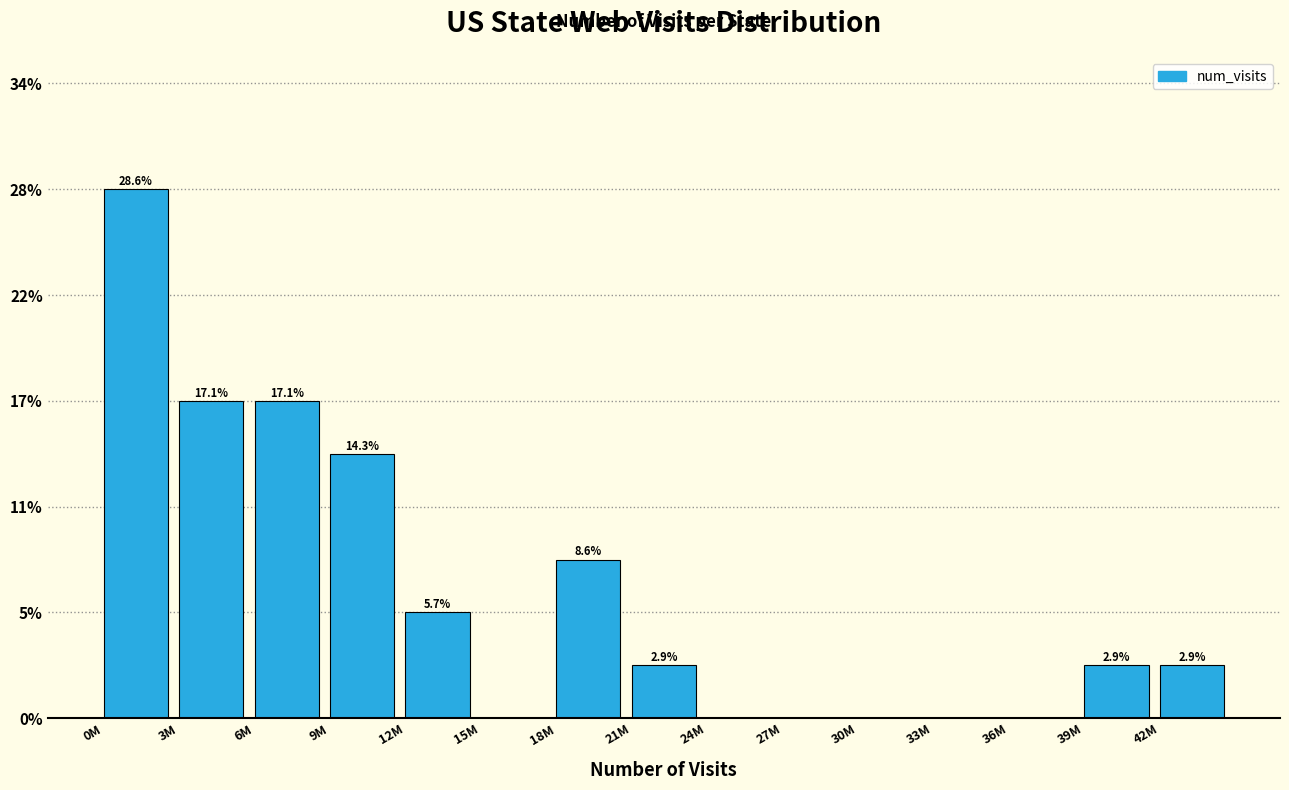

Are the bars horizontal?

No